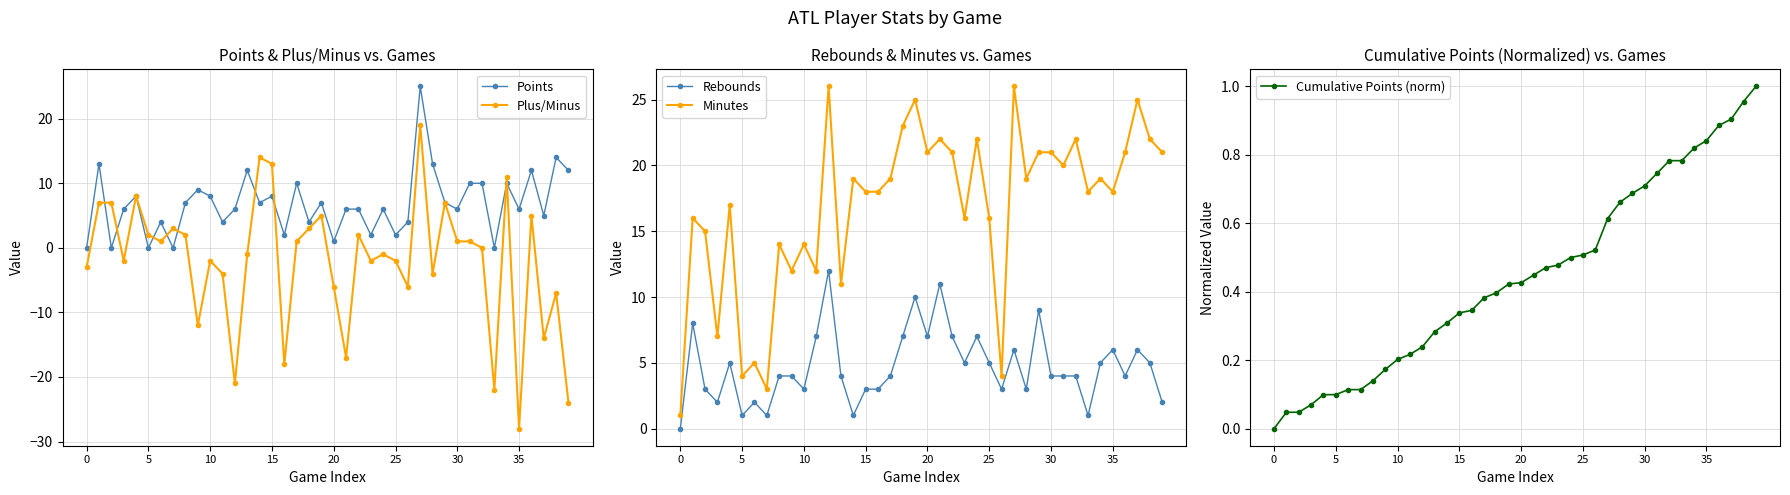

The value of Points at 21 is 1.6. True or false?

False